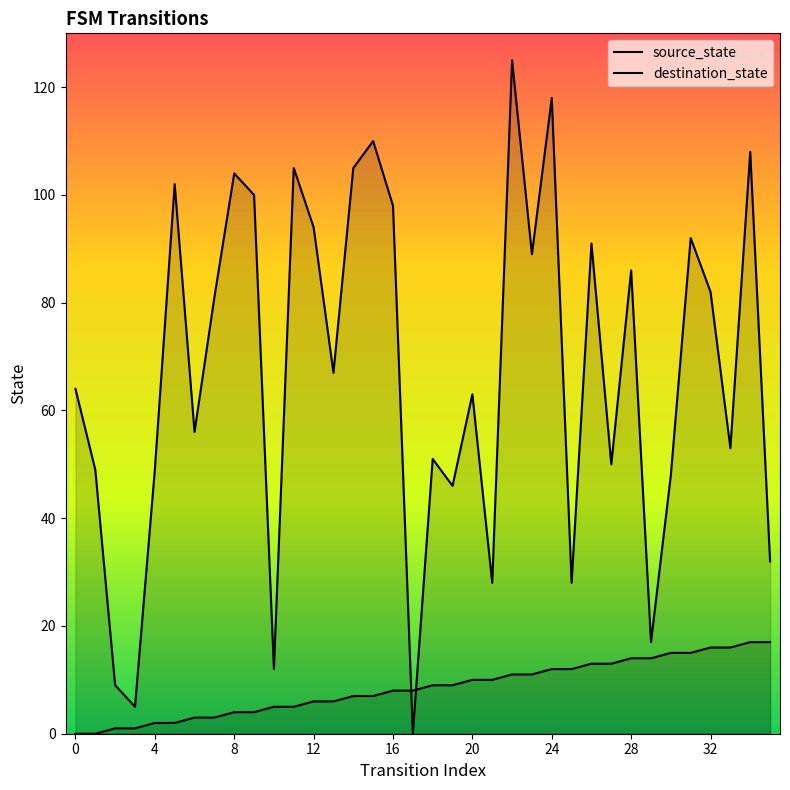

True or false: destination_state and source_state cross at least once.

True